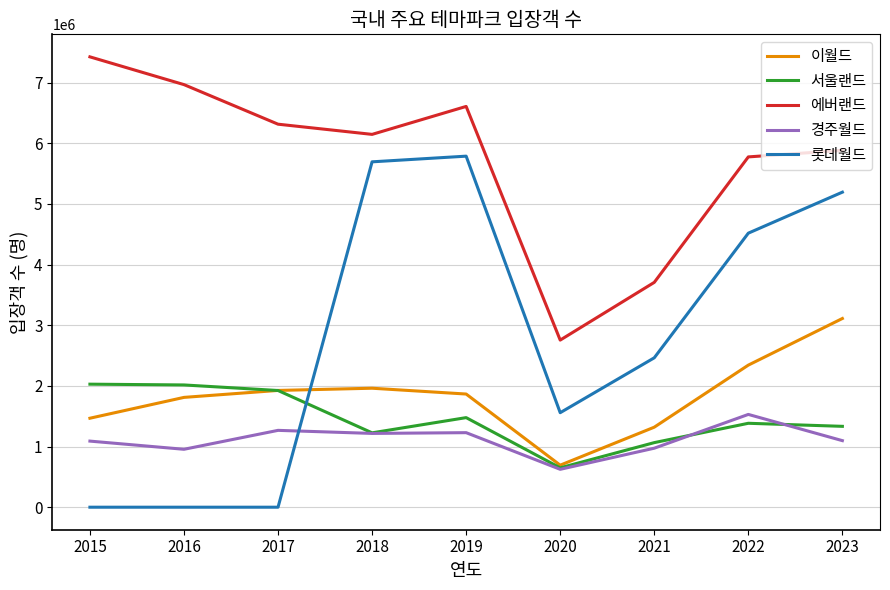

At which category does 경주월드 reach its first local valley?

2016